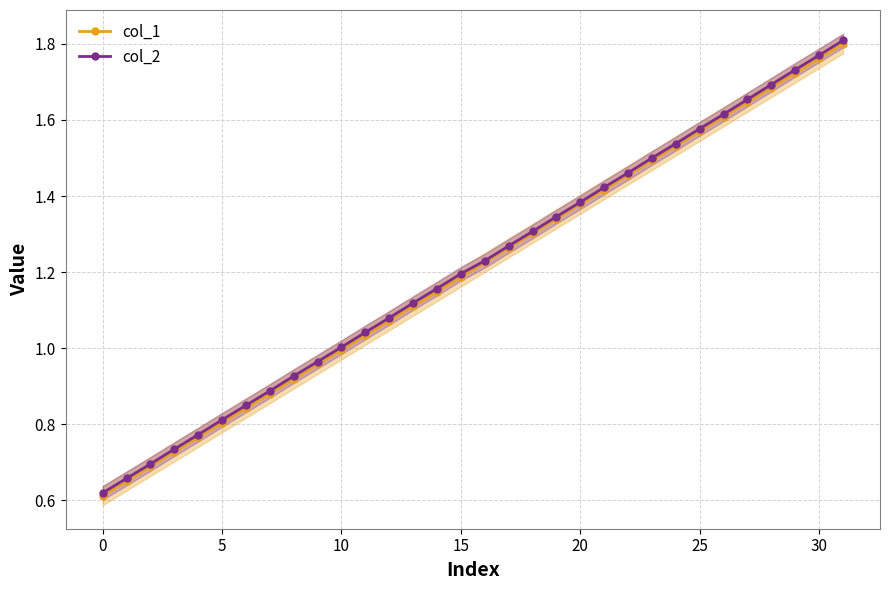

Where is col_2 nearest to the value 1?

10